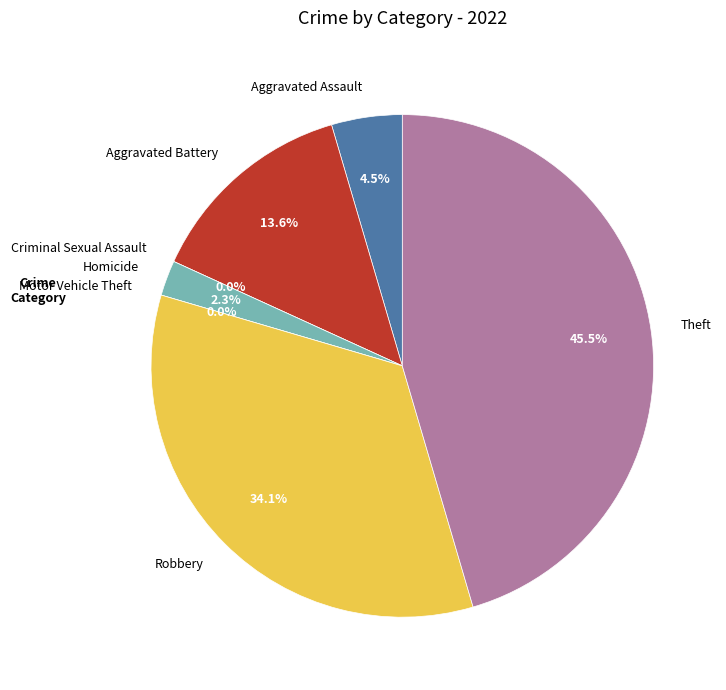

Is the sum of Criminal Sexual Assault and Theft greater than half?

No